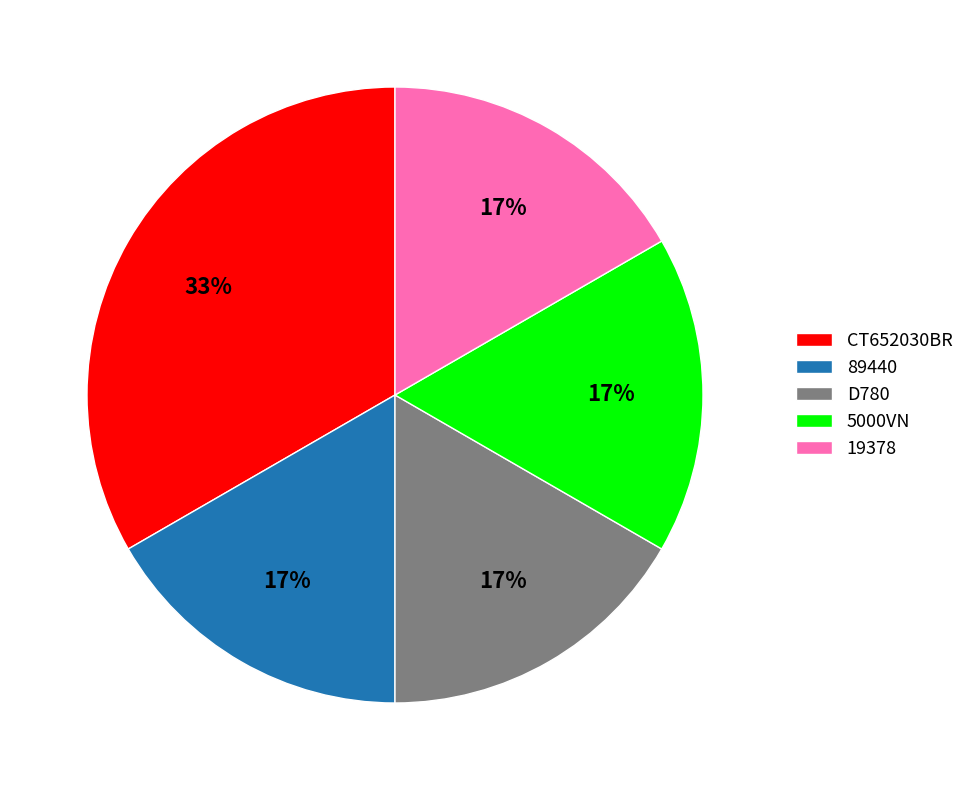

How many segments does this pie chart have?

5